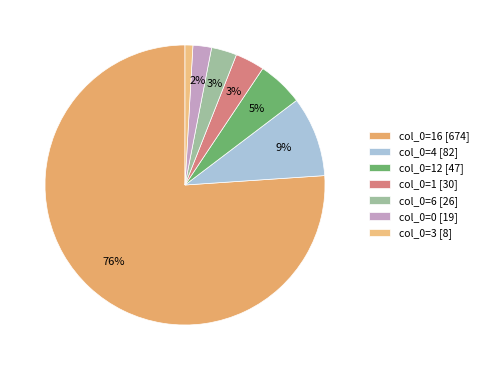

How many slices are in this pie chart?

7